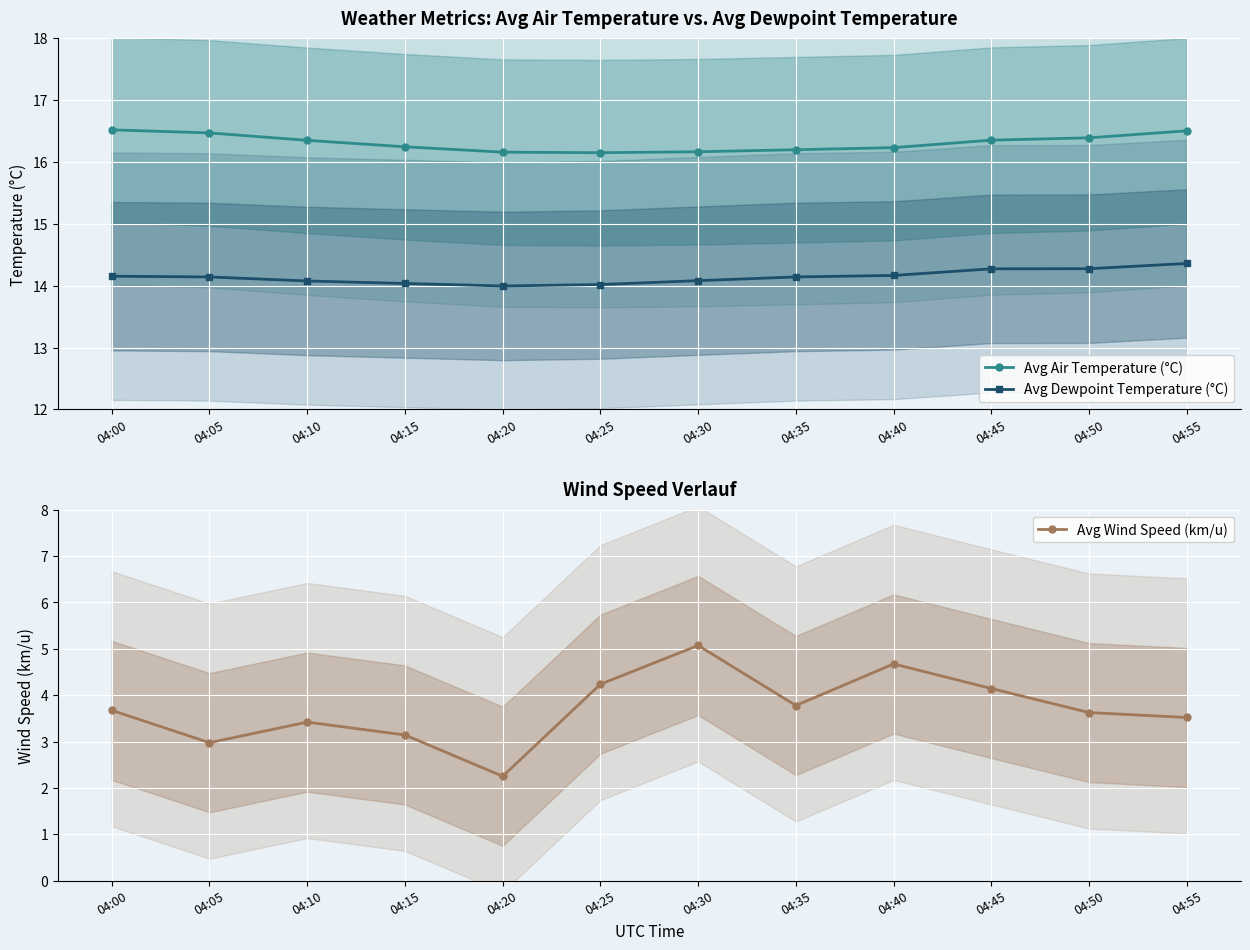

What is the value of the Avg Dewpoint Temperature (°C) point at the 12th from the left?

14.4